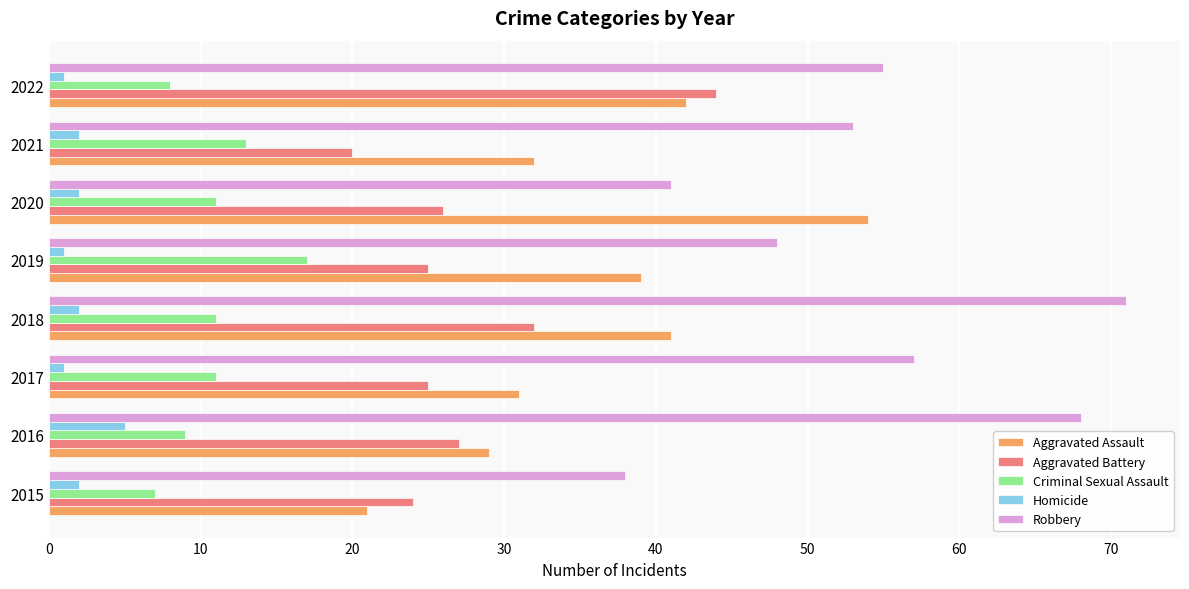

Which category has the highest value across all series?

2018